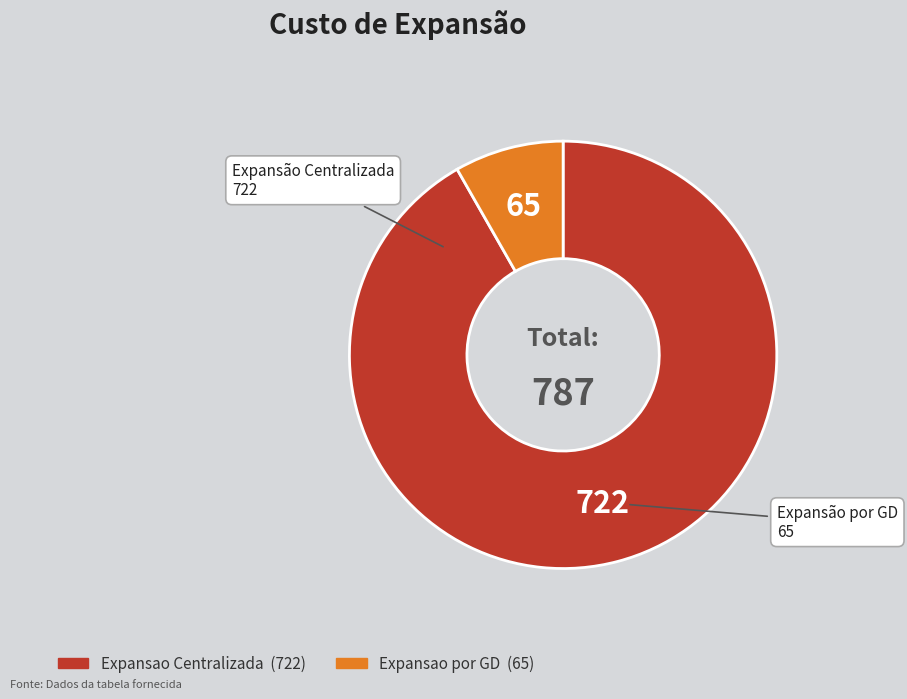

Is Expansao Centralizada the majority of the pie?

Yes